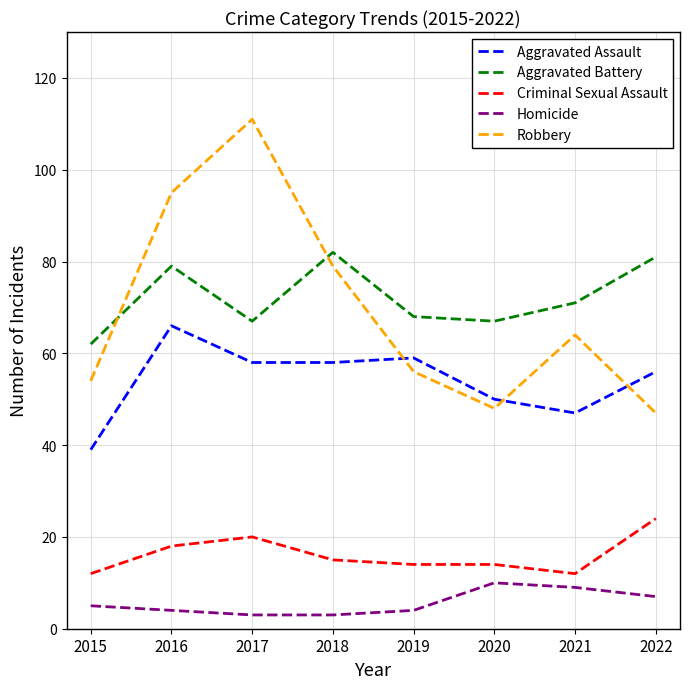

Reading left to right, extract all data points from this chart.

Aggravated Assault: 39	66	58	58	59	50	47	56
Aggravated Battery: 62	79	67	82	68	67	71	81
Criminal Sexual Assault: 12	18	20	15	14	14	12	24
Homicide: 5	4	3	3	4	10	9	7
Robbery: 54	95	111	79	56	48	64	47